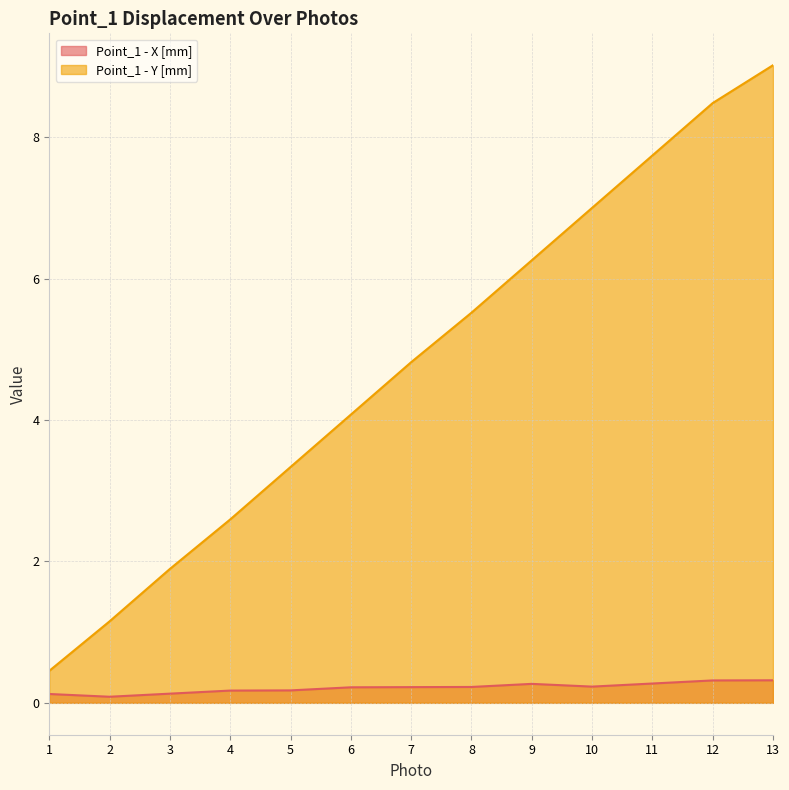

True or false: Point_1 - X [mm] has a value of 0.1 at 2.

True